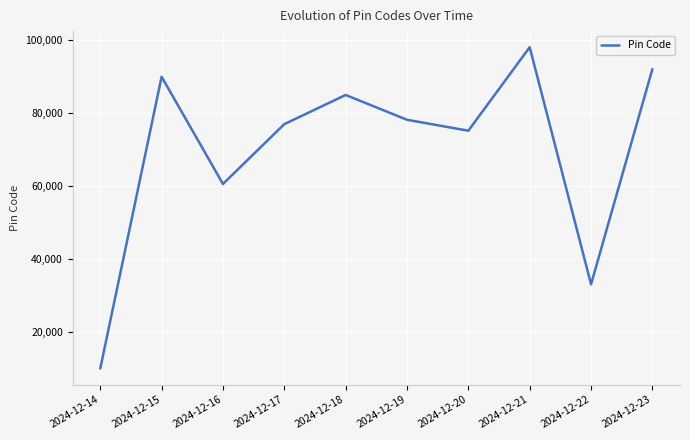

Reading right to left, transcribe all the data shown in this chart.

92101	33101	98101	75201	78201	85001	77001	60601	90001	10001